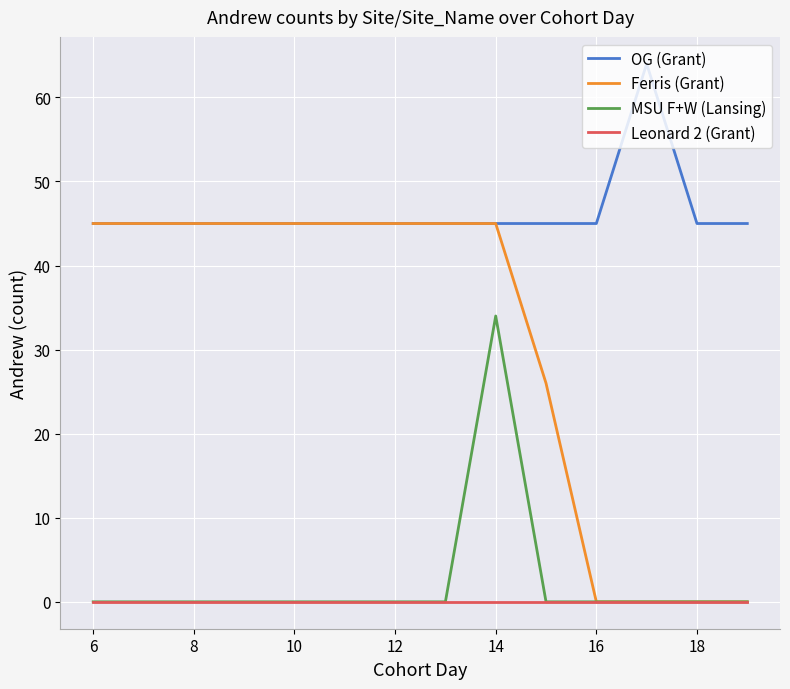

True or false: Leonard 2 (Grant) and OG (Grant) cross at least once.

False